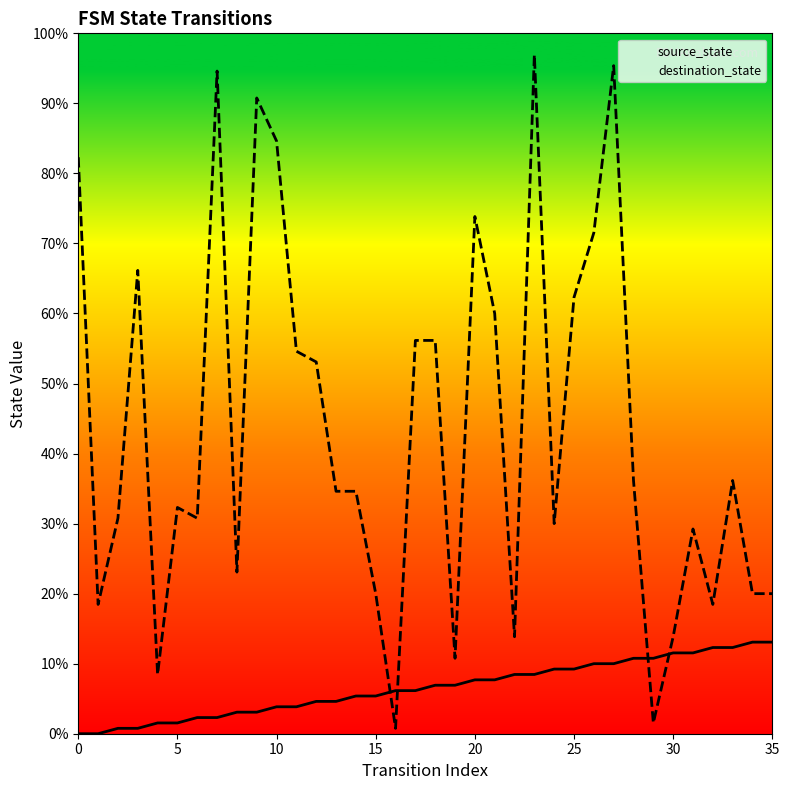

The value of destination_state at 18 is 34. True or false?

False